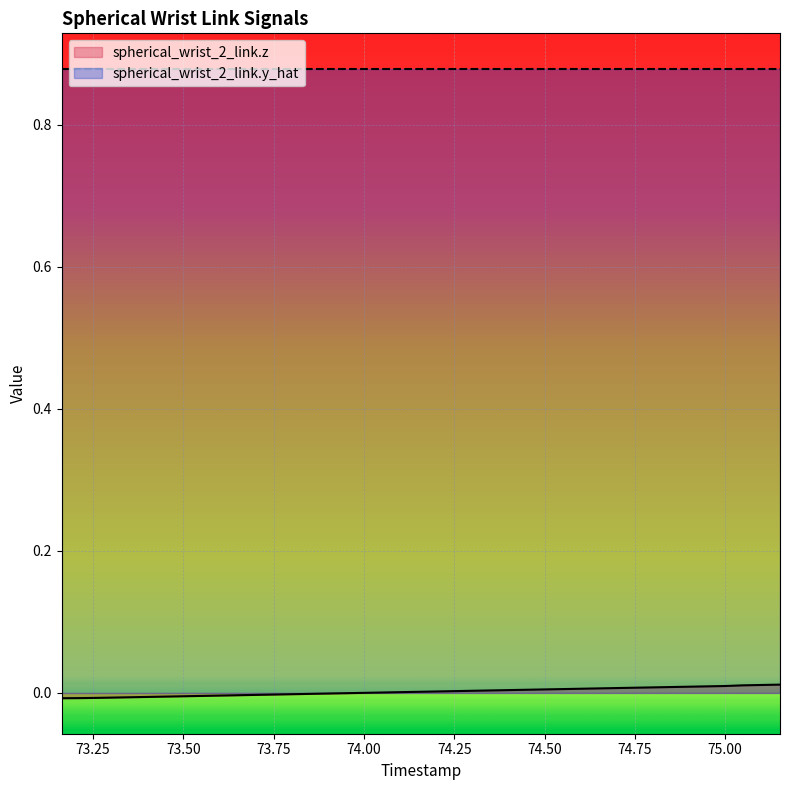

Does the chart display data point markers on the line(s)?

No